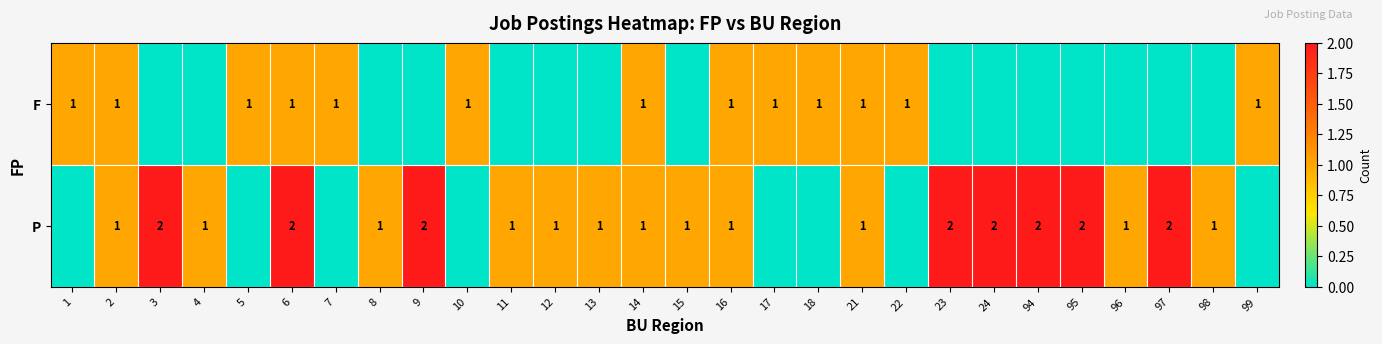

How many distinct data groups are displayed?

2